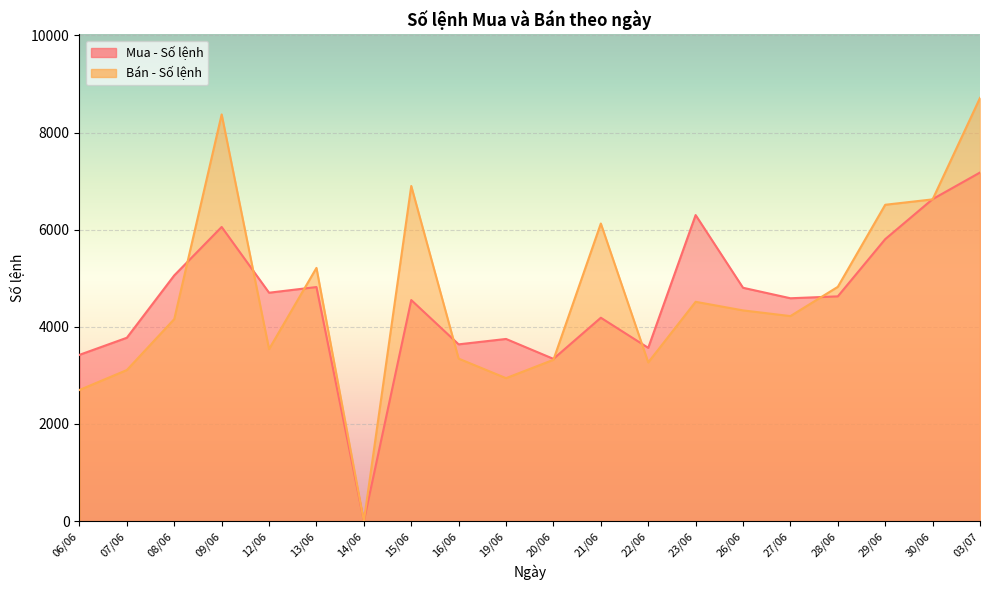

Which series has the largest range (max minus min)?

Bán - Số lệnh